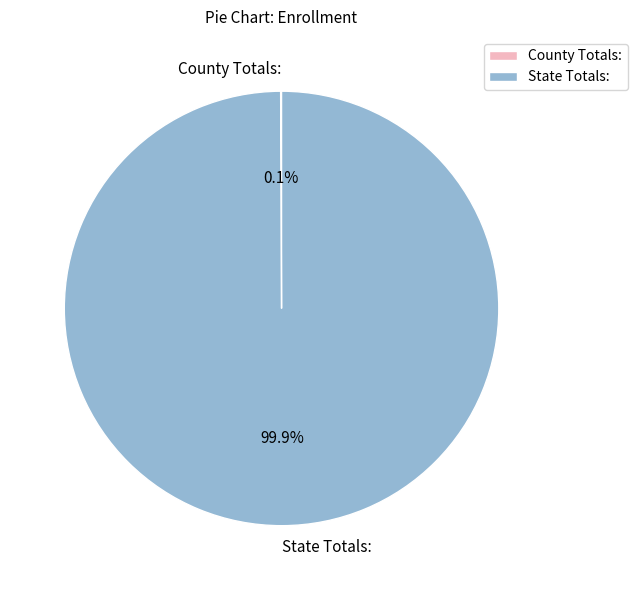

Is there any slice that represents more than half of the pie?

Yes